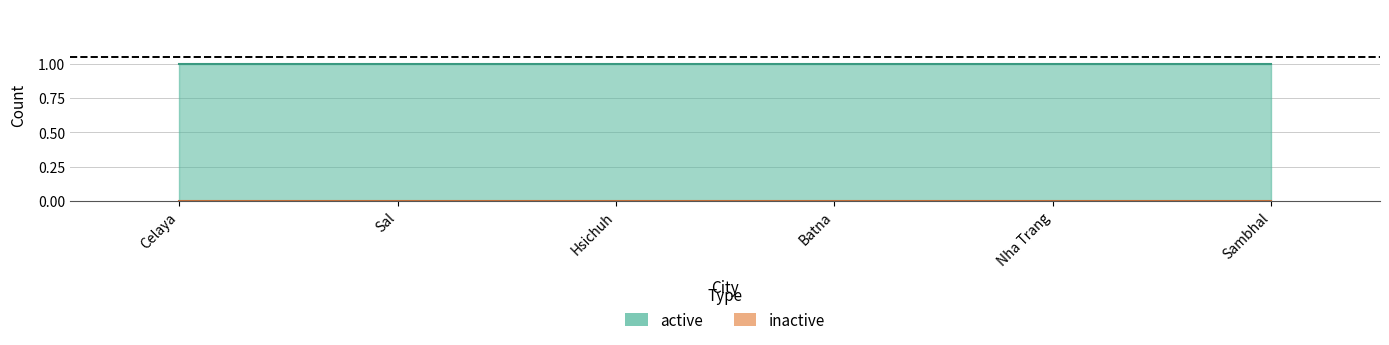

Is the value of active at Sal greater than the value of inactive at Celaya?

Yes